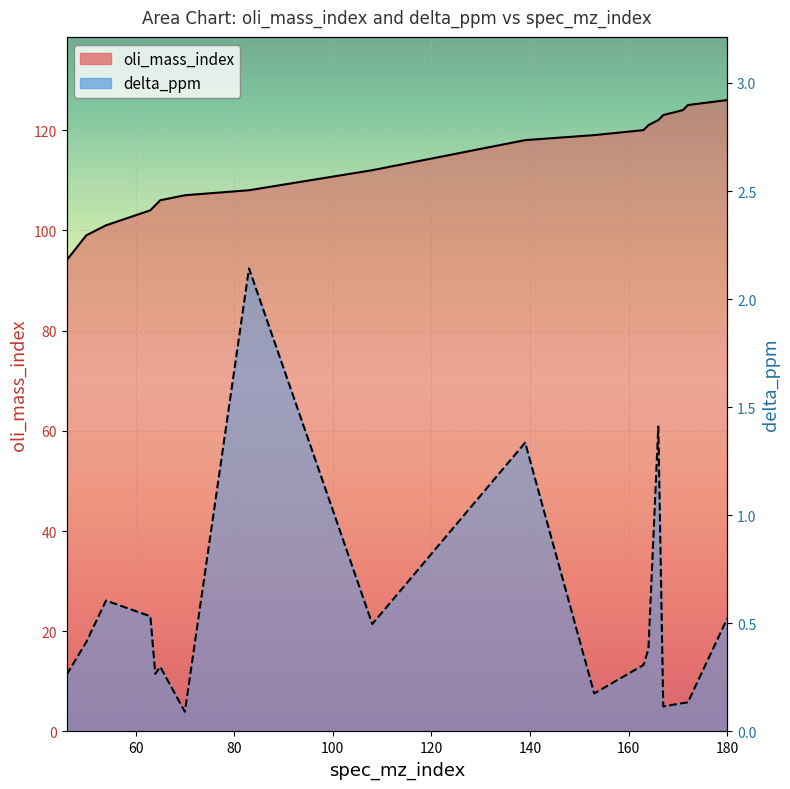

Where is the first local maximum for delta_ppm?

54